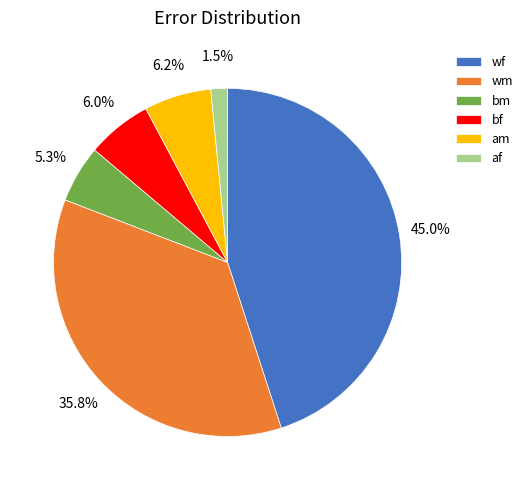

Which category has the biggest portion of the pie?

wf